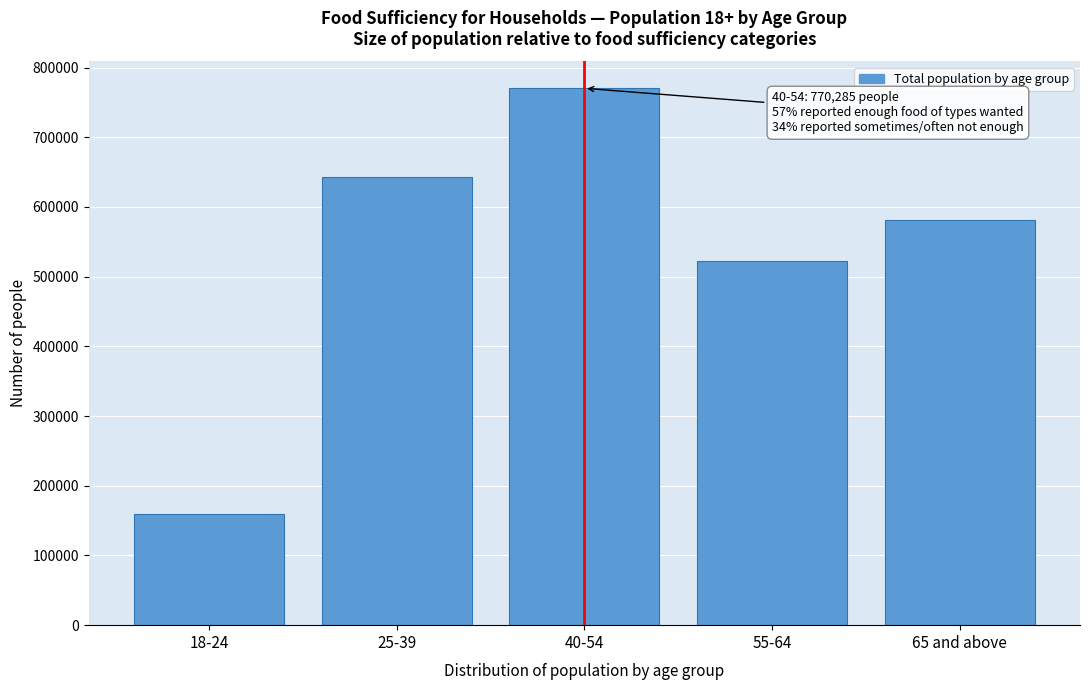

Reading right to left, what are all the values shown in this chart?

65 and above=581638	55-64=522345	40-54=770285	25-39=643145	18-24=159250